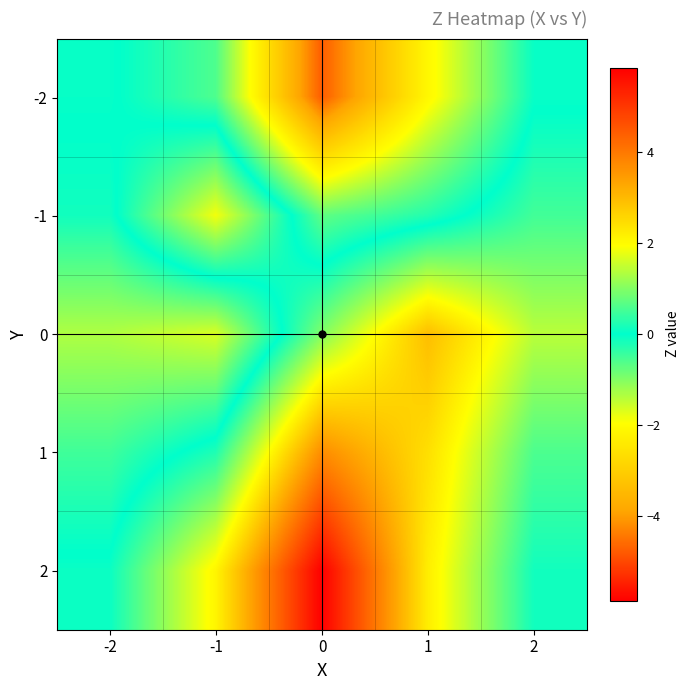

What is the difference between the highest and lowest values at -2?

1.4